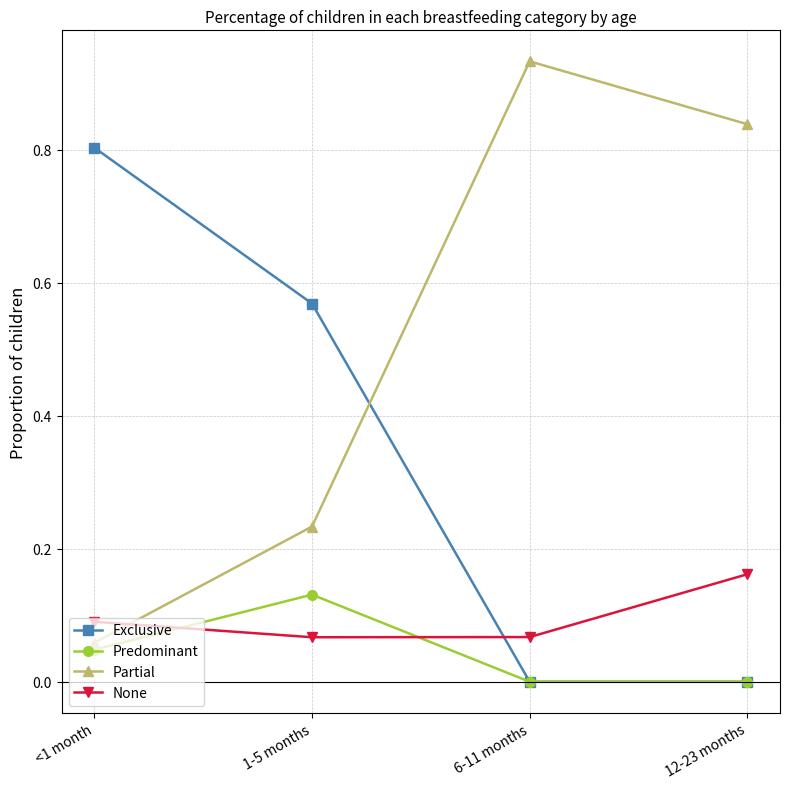

How many data points does each series have?

4